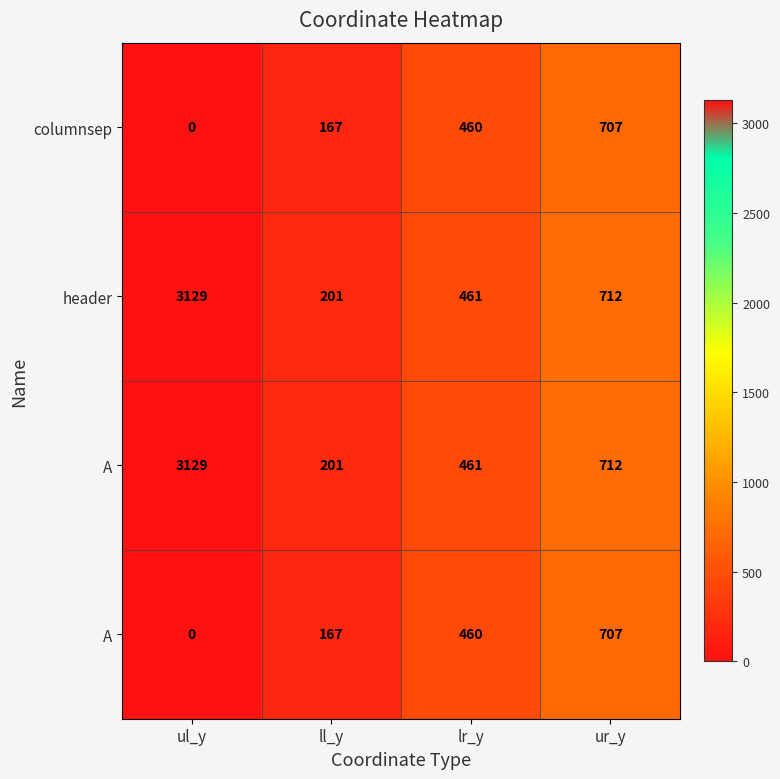

What is the total value across all series at ur_y?

2838